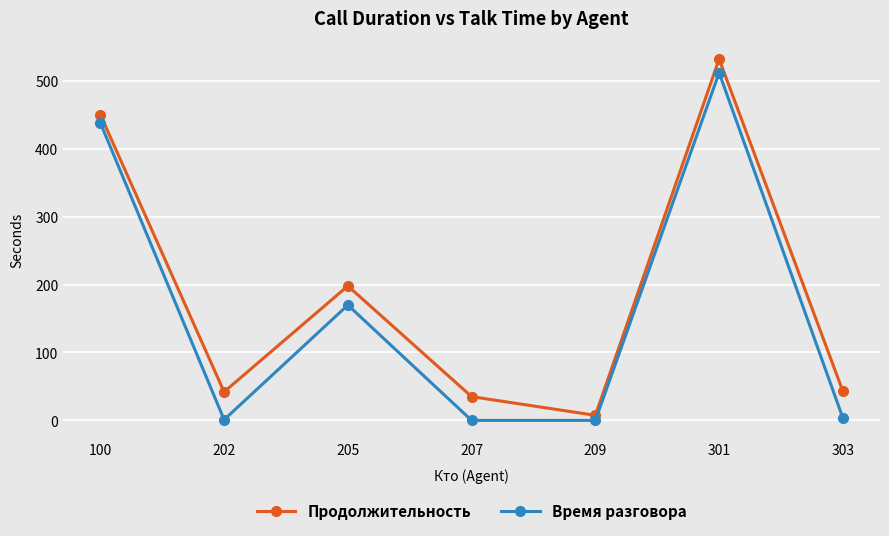

What is the total value across all series at 207?

35.0